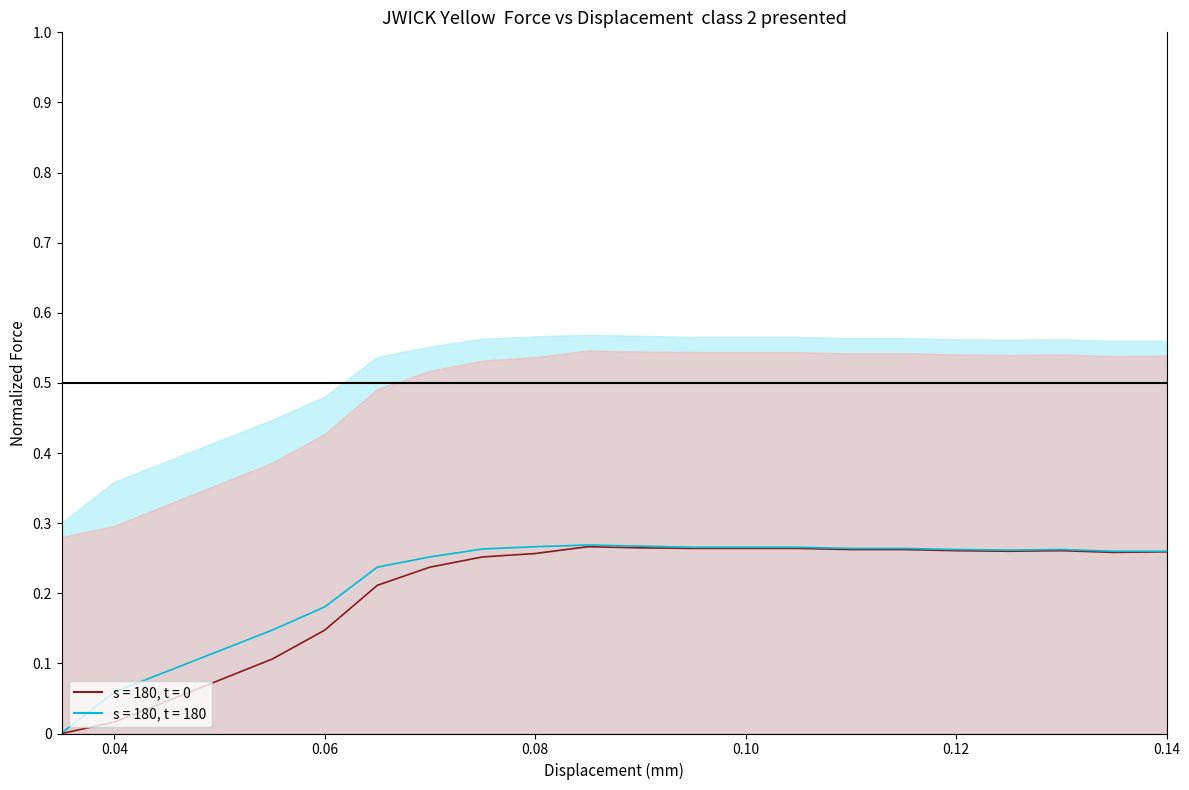

What is the maximum value shown in the chart?

0.3